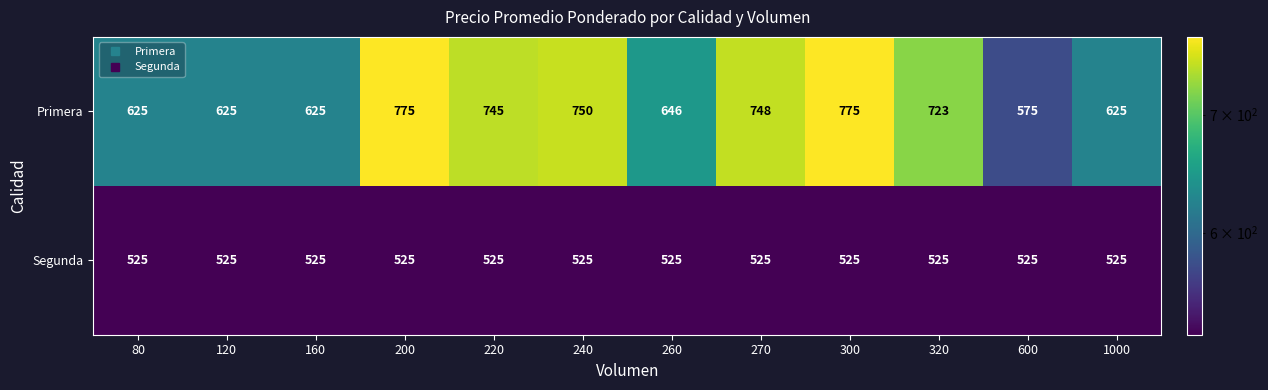

Reading left to right, extract all data points from this chart.

Primera: 80=625	120=625	160=625	200=775	220=745	240=750	260=646	270=748	300=775	320=723	600=575	1000=625
Segunda: 80=525	120=525	160=525	200=525	220=525	240=525	260=525	270=525	300=525	320=525	600=525	1000=525